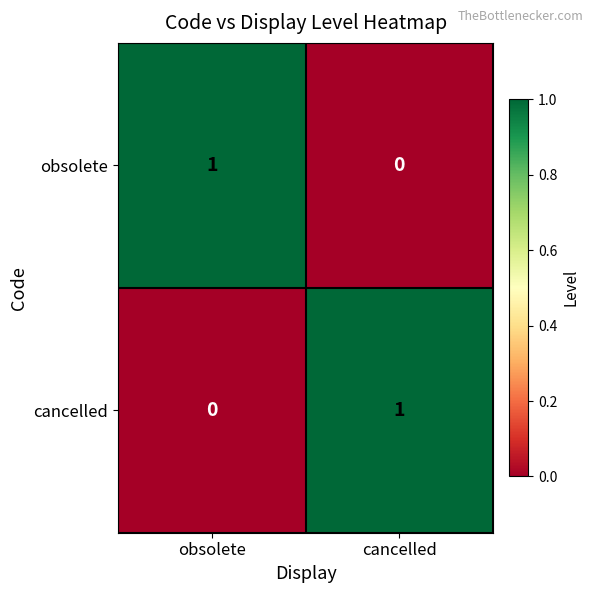

The cancelled series shows 0 at obsolete. True or false?

True